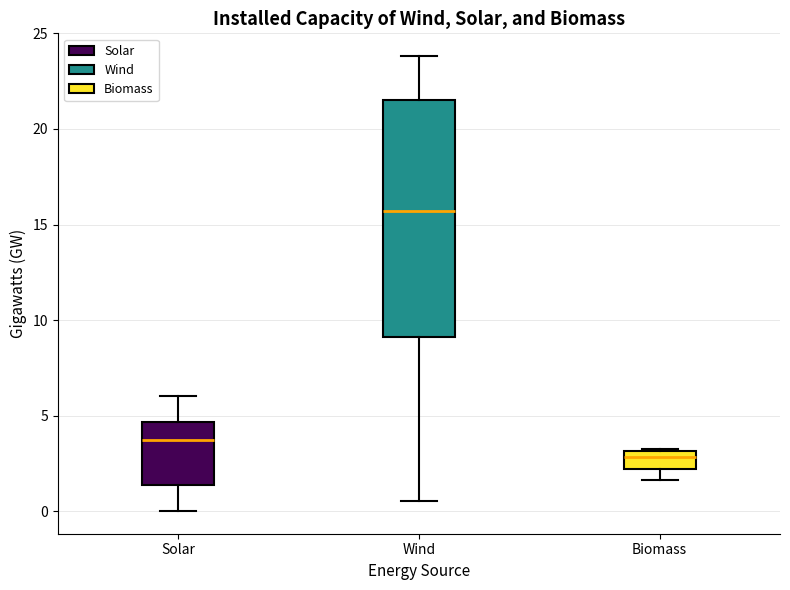

Reading left to right, transcribe this box plot: for each box, give where its median line is, the range the box spans, and where its two whiskers end, as read against the y-axis. The values are not printed on the chart, so give them approximately, as read against the axis.

Solar: median 3.5, box 1.5 to 4.5, whiskers 0.0 to 6.0
Wind: median 15.5, box 9.0 to 21.5, whiskers 0.5 to 24.0
Biomass: median 3.0 (just below the box's upper edge), box 2.0 to 3.0, whiskers 1.5 to 3.0